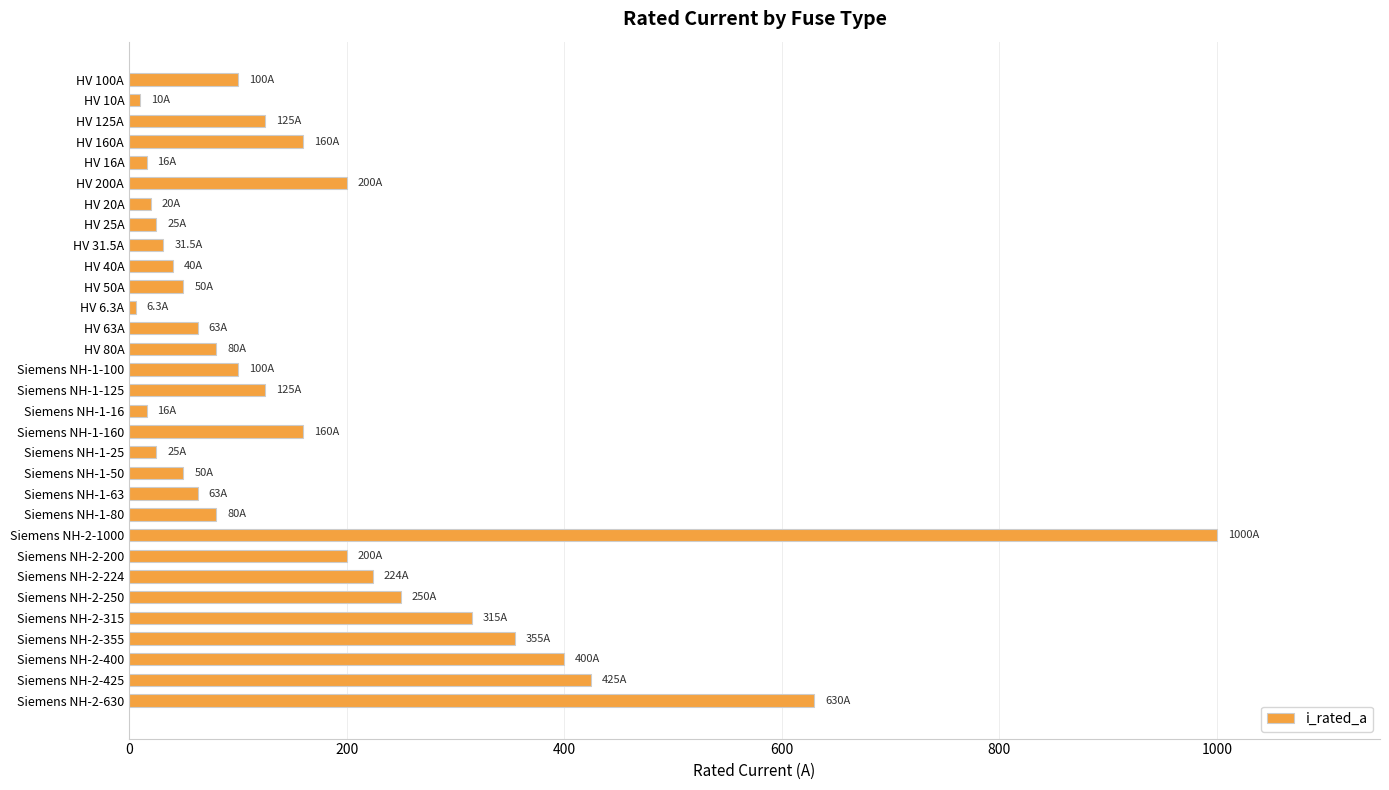

What is the change in value from HV 200A to Siemens NH-2-250?

+50.0